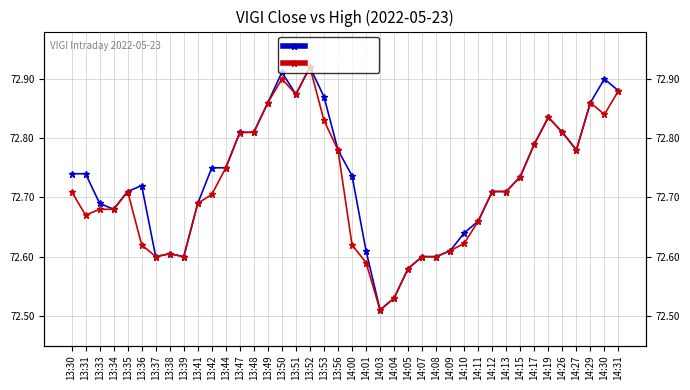

At how many categories does at least one series exceed 72?

40